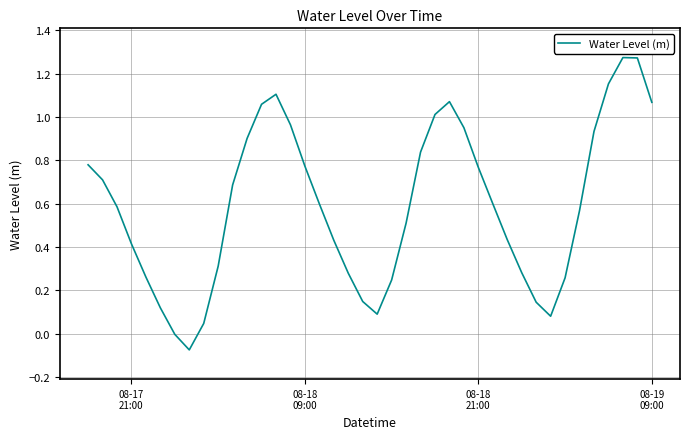

What is the sum of all values?

23.7